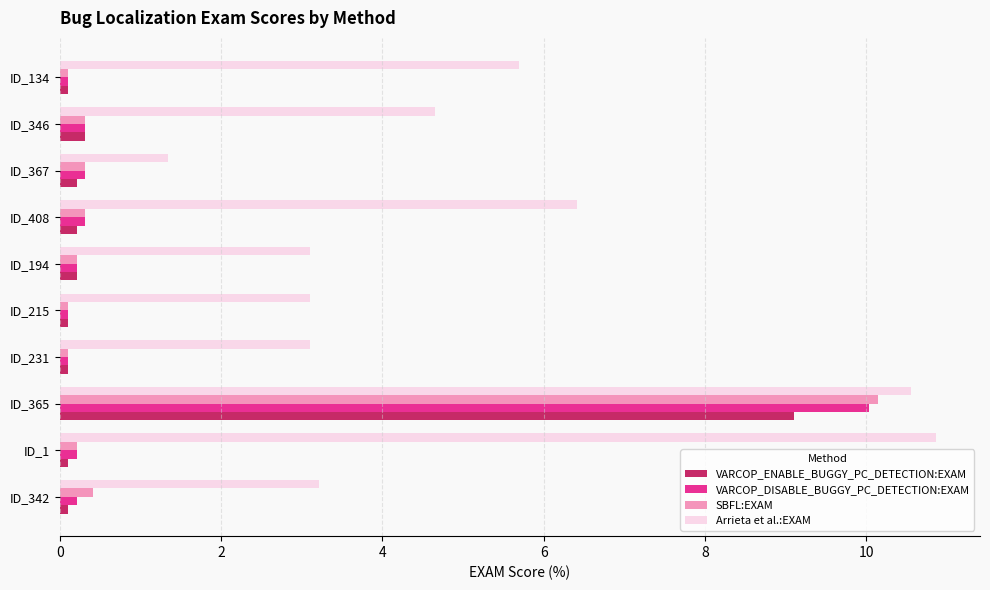

True or false: Arrieta et al.:EXAM has a value of 3.1 at ID_194.

True